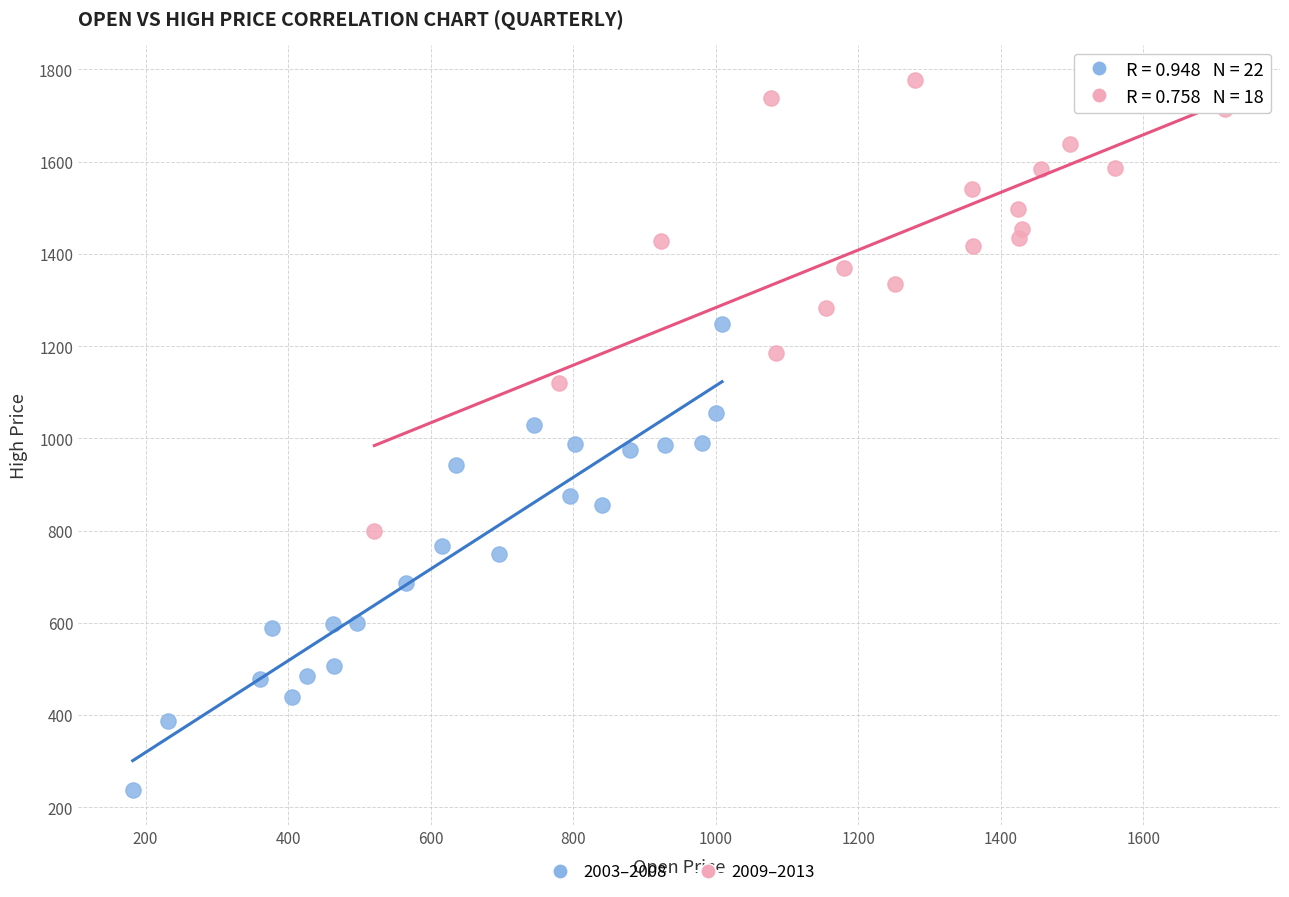

Which series contains the lowest Y value?

2003–2008